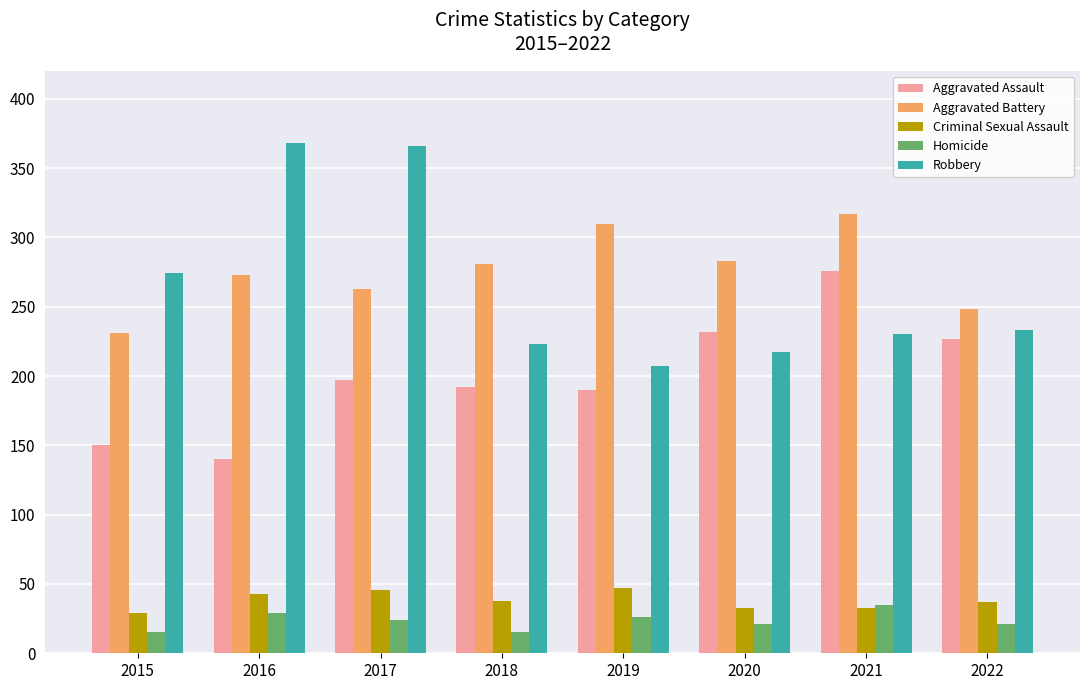

Which series has the largest total across all categories?

Aggravated Battery